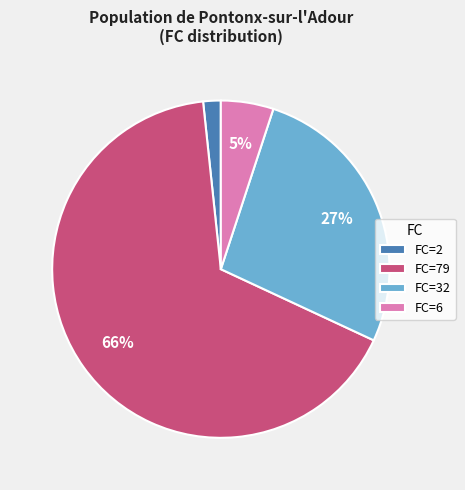

What is the majority slice?

FC=79